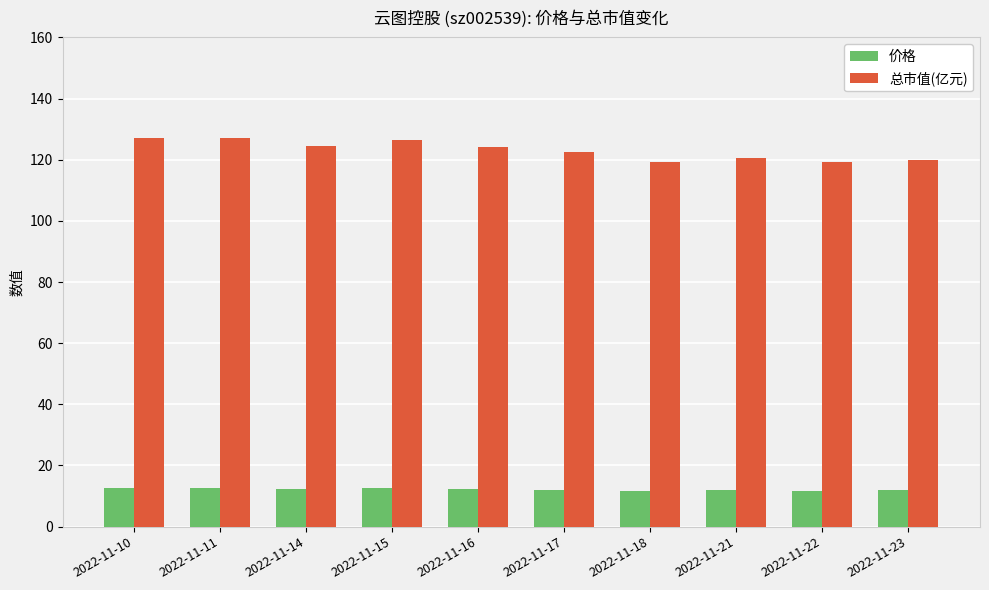

List the series in order of their peak value, lowest first.

价格, 总市值(亿元)